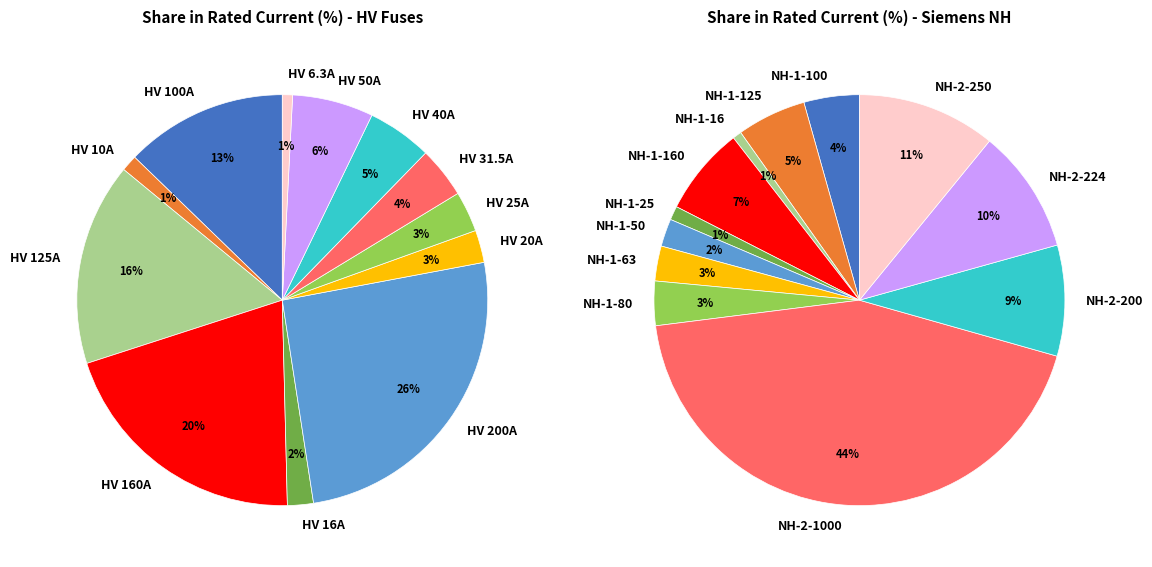

To the nearest percent, what portion does HV 40A represent?

5%